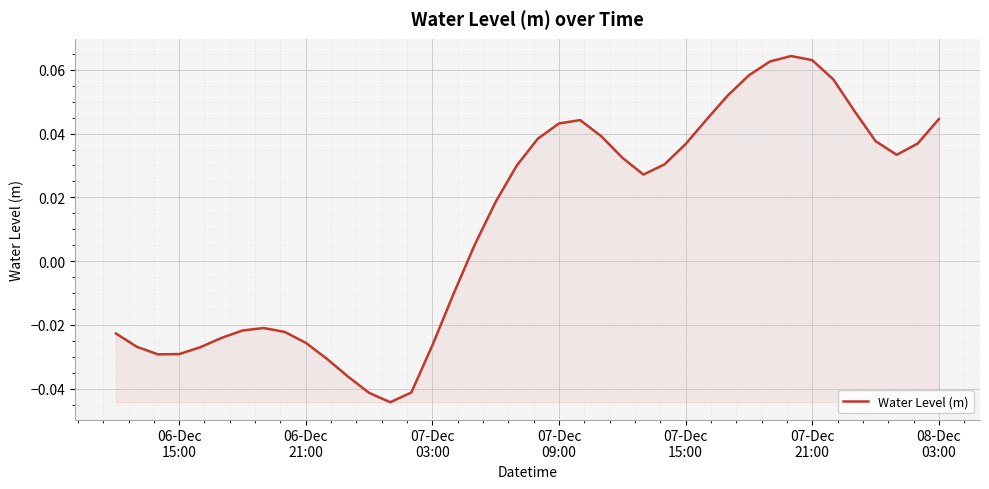

True or false: there are more than 2 points higher than both neighbors.

True